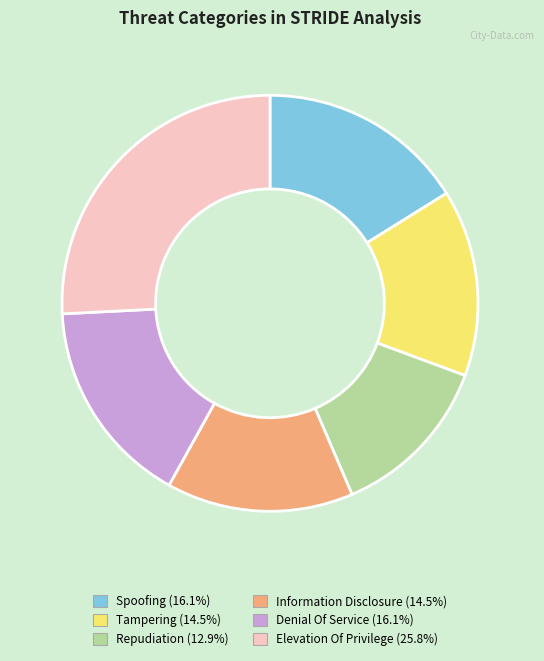

What is the ratio of the value at Denial Of Service (16.1%) to the value at Elevation Of Privilege (25.8%)?

0.6